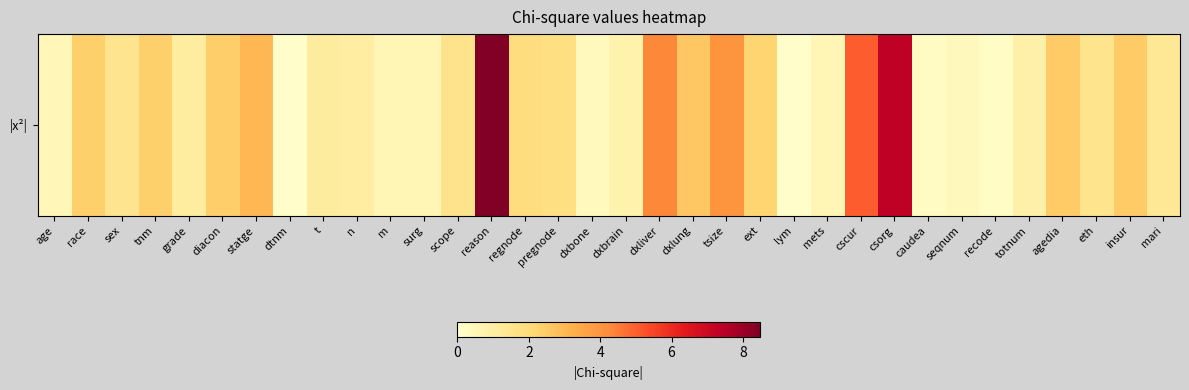

Which has a higher value, tsize or scope?

tsize